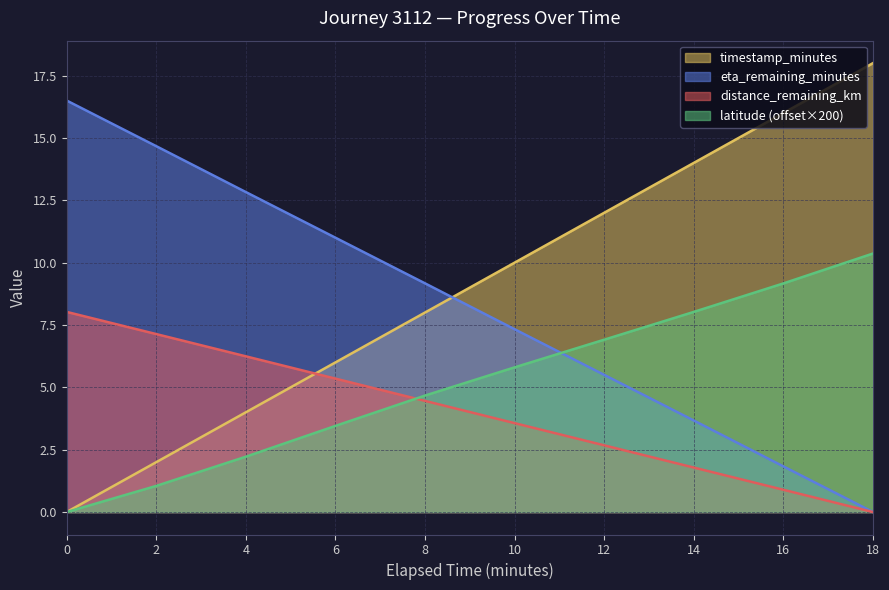

Reading left to right, extract all data points from this chart.

distance_remaining_km: 8.0	7.1	6.2	5.3	4.5	3.6	2.7	1.8	0.9	0.0
eta_remaining_minutes: 16.5	14.7	12.8	11.0	9.2	7.3	5.5	3.7	1.8	0.0
latitude: 0.0	1.0	2.2	3.5	4.7	5.8	6.9	8.0	9.2	10.4
timestamp_minutes: 0.0	2.0	4.0	6.0	8.0	10.0	12.0	14.0	16.0	18.0